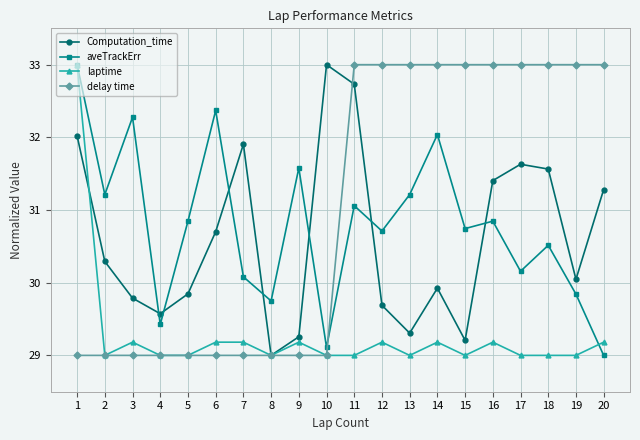

What is the value of the aveTrackErr point at the 17th from the left?

30.2